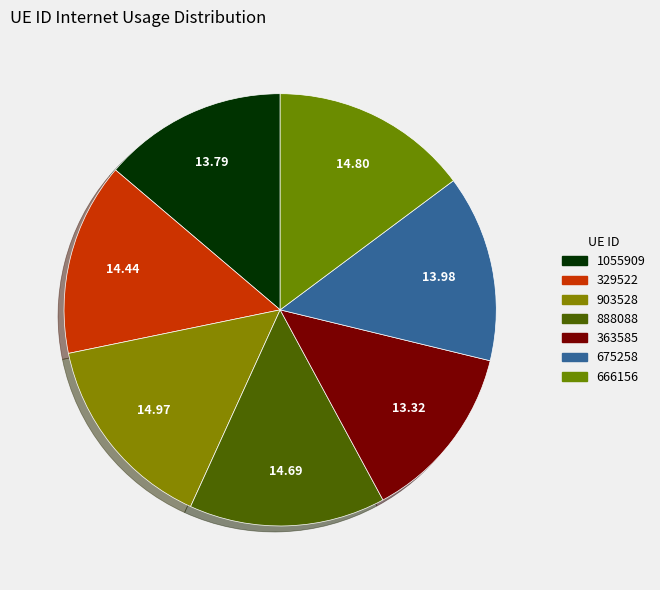

How many segments does this pie chart have?

7